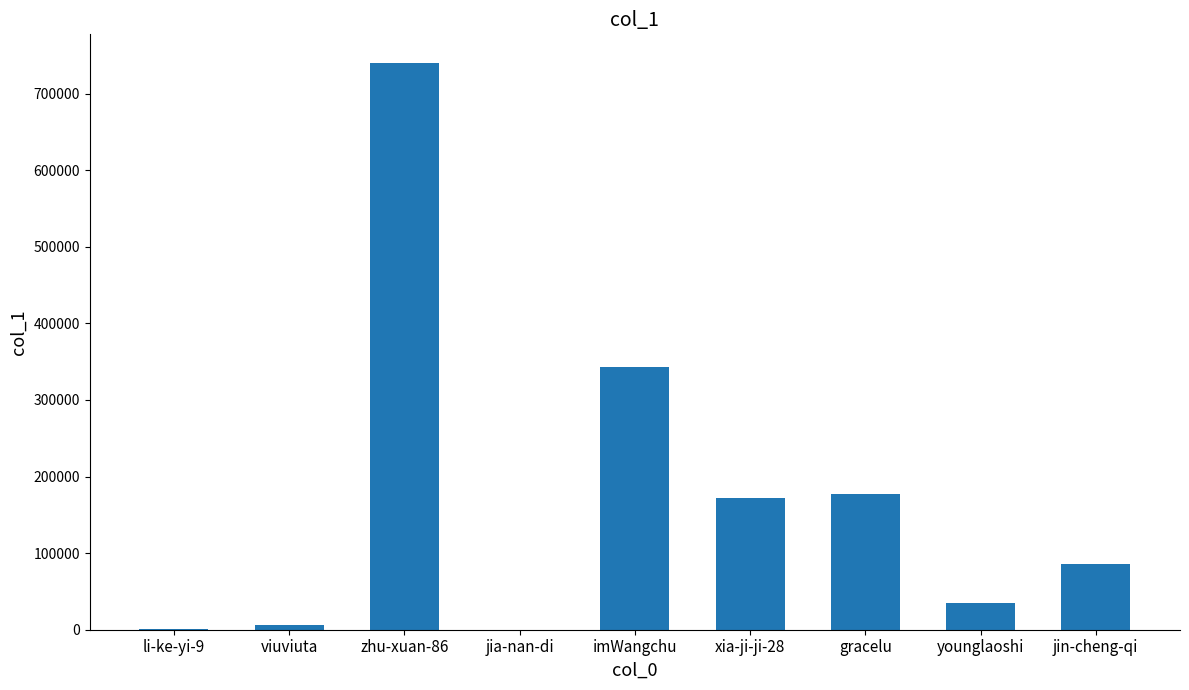

Where does the data first go above 85992?

zhu-xuan-86